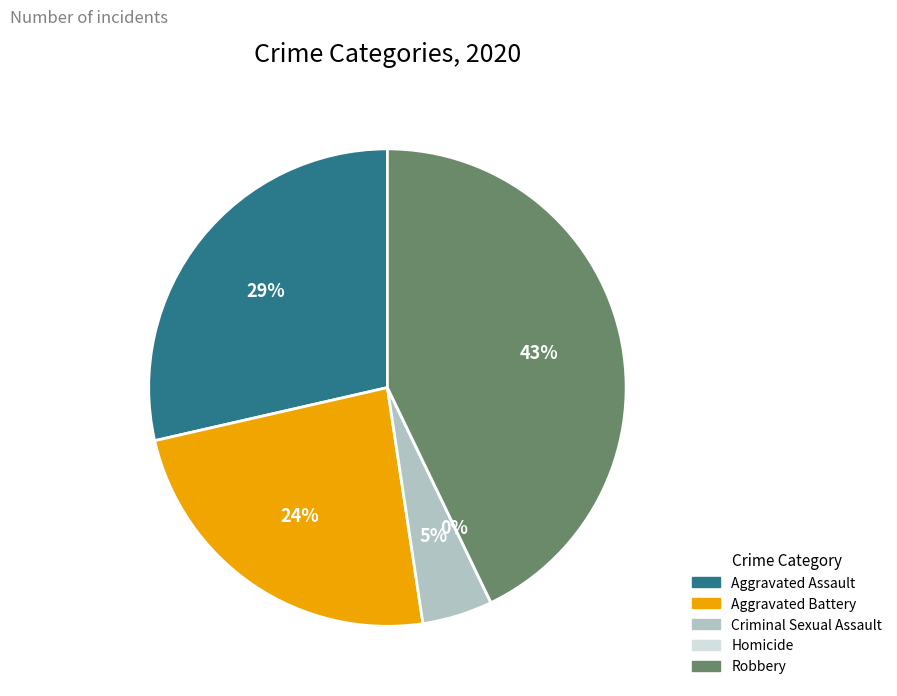

To the nearest percent, what is the difference between the largest and smallest slice percentages?

43%